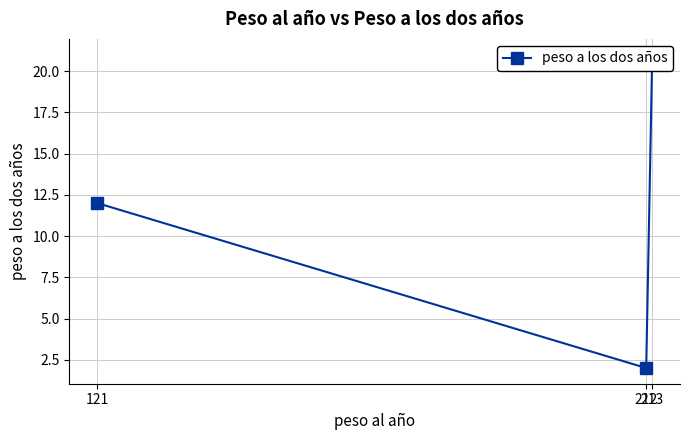

The chart shows a value of 6 at 121. True or false?

False